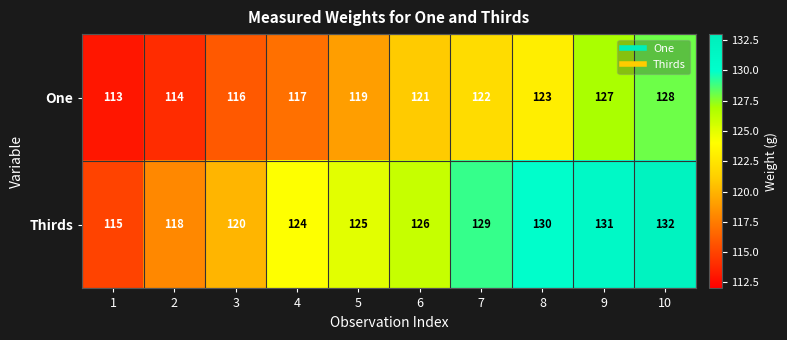

True or false: One has a value of 202 at 5.

False